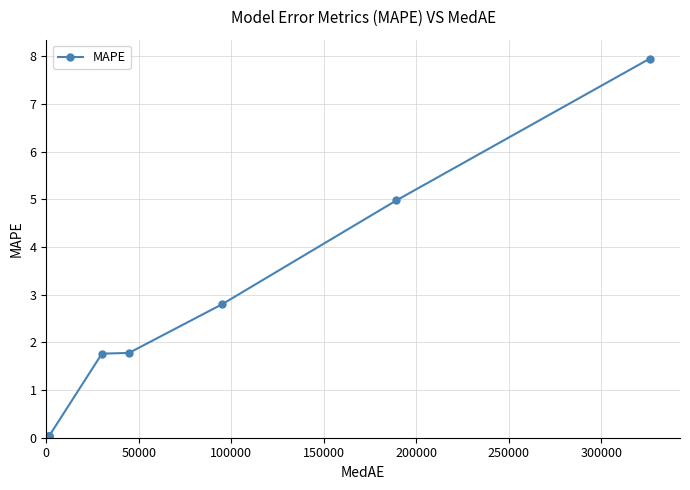

Does the chart have visible grid lines?

Yes